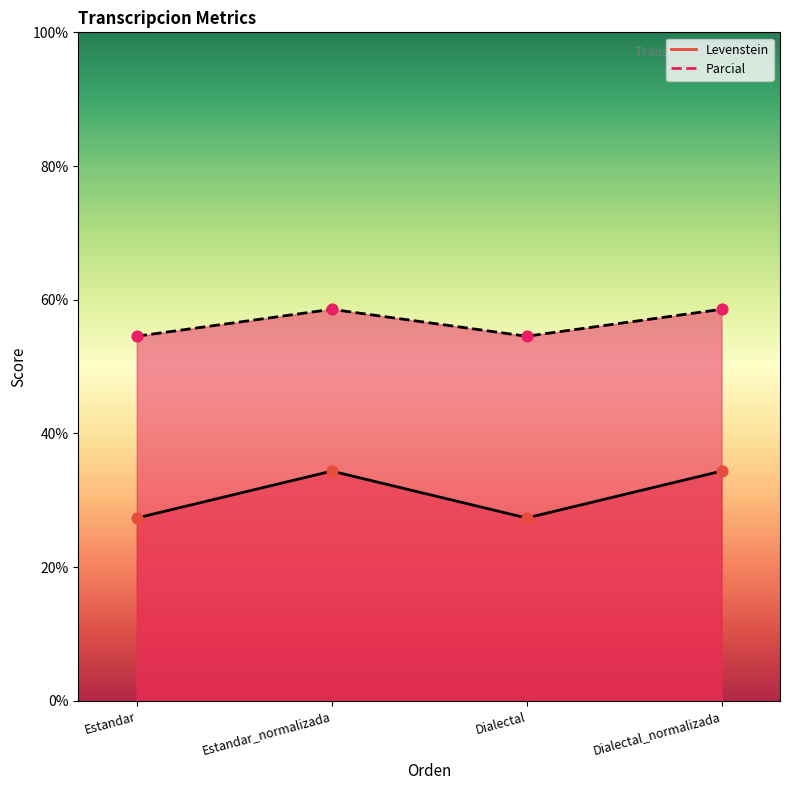

What are all the series names shown in the legend?

Levenstein, Parcial